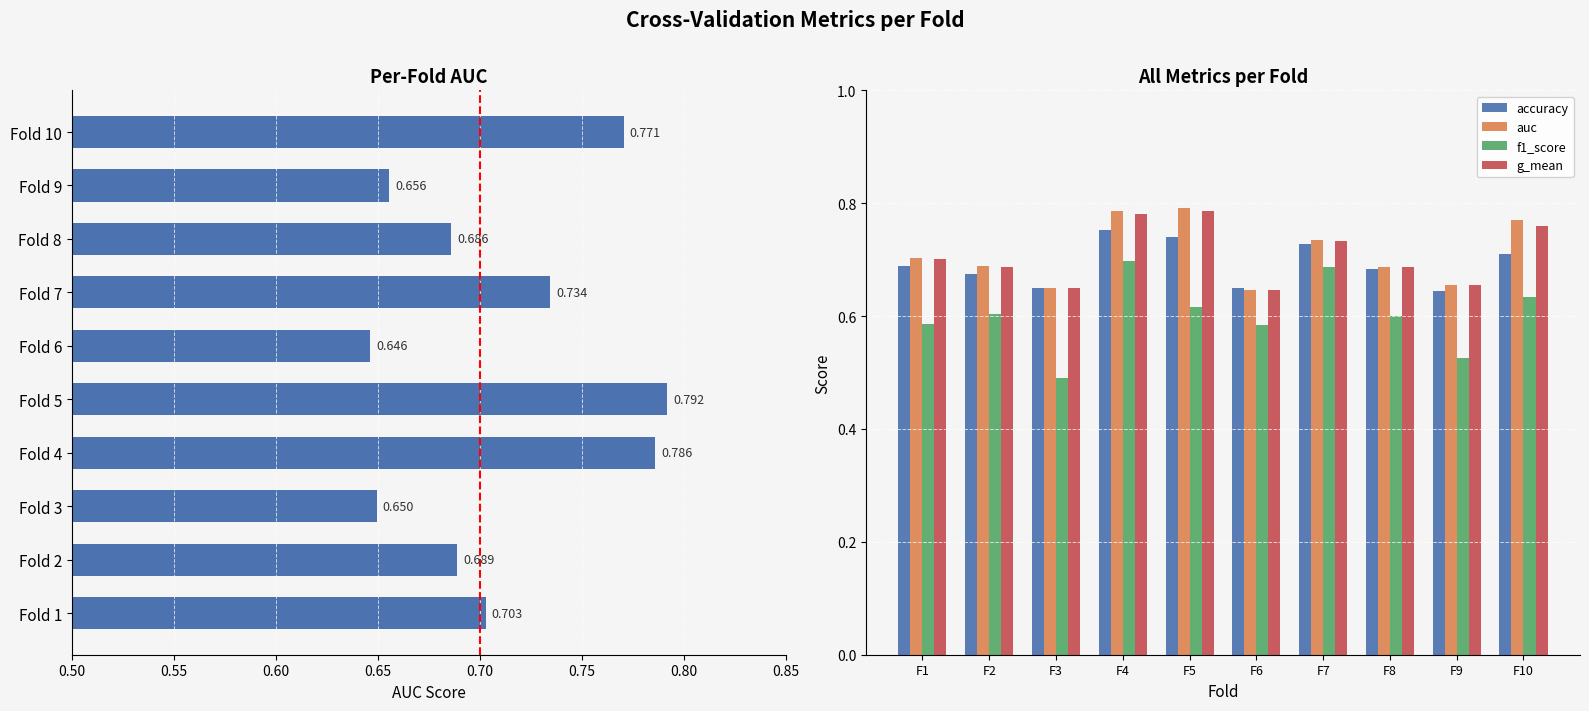

How many accuracy values are between 0 and 1?

10